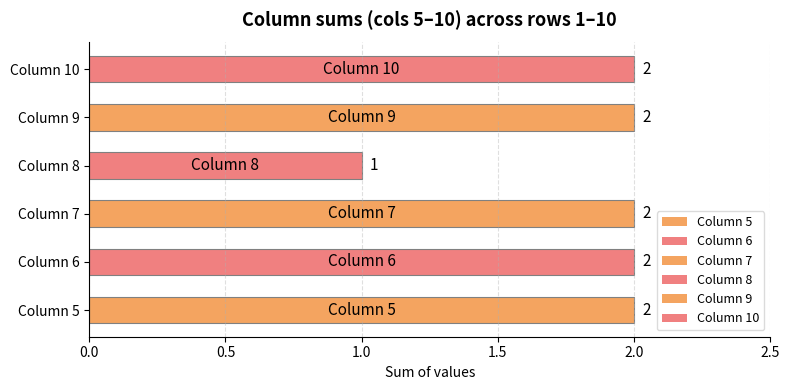

At which category does the chart reach its minimum across all series?

Column 8